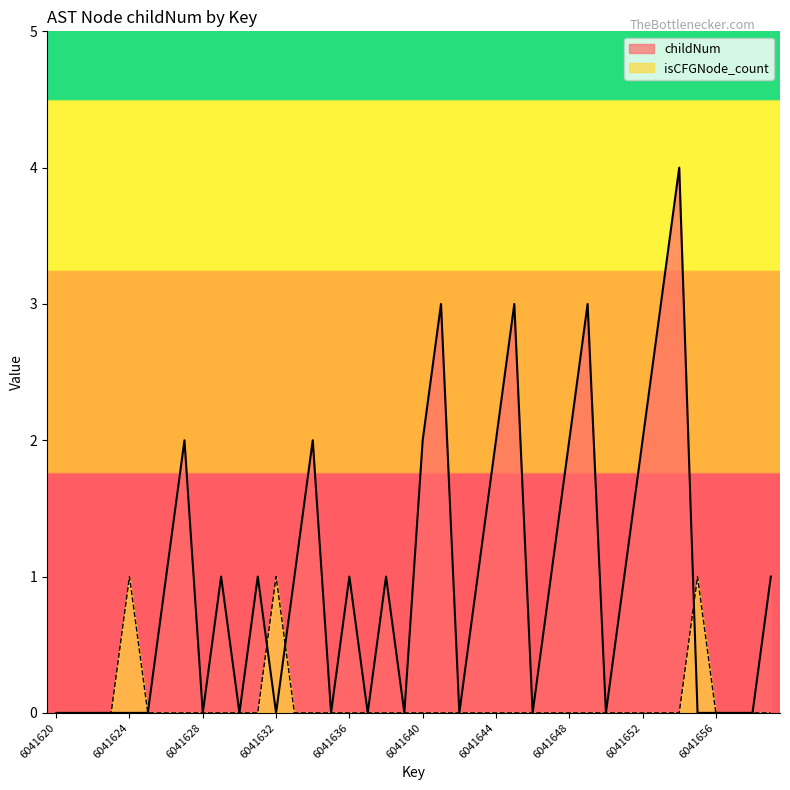

How many lines are shown in the chart?

2